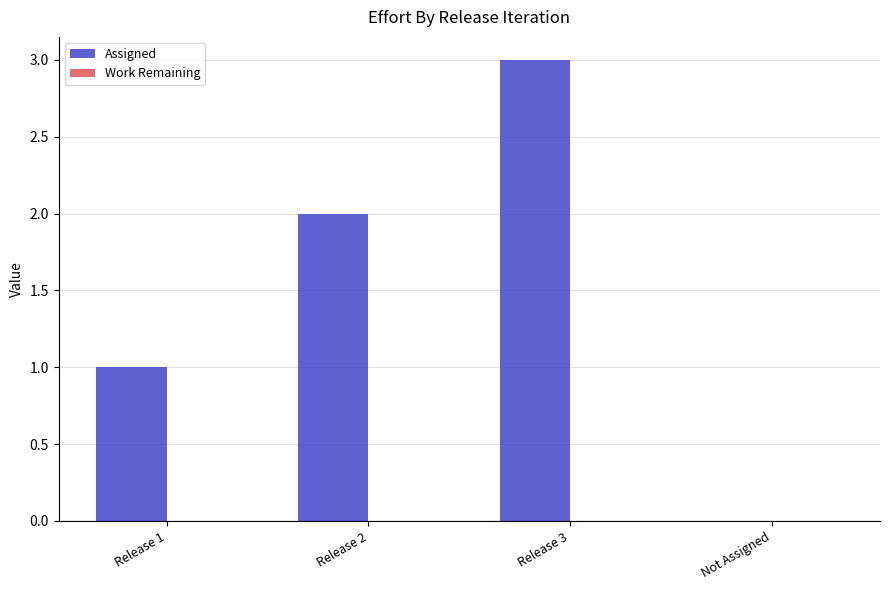

How many categories are shown in the chart?

4